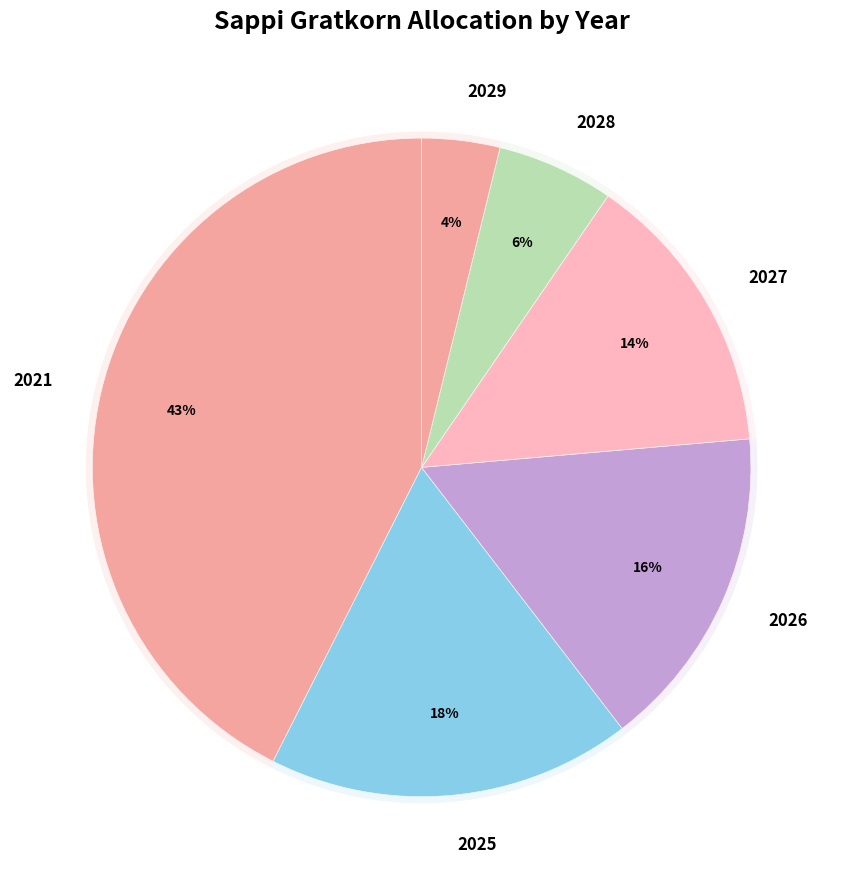

Which category has the biggest portion of the pie?

2021